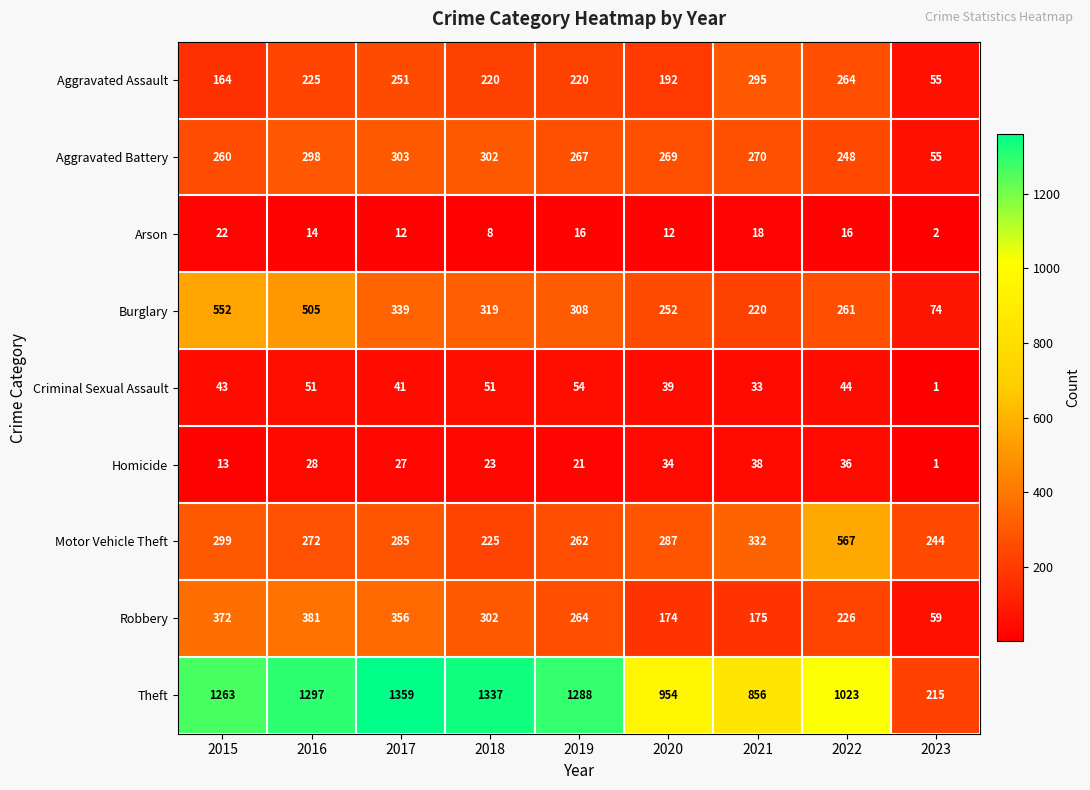

What is the maximum value for Theft?

1359